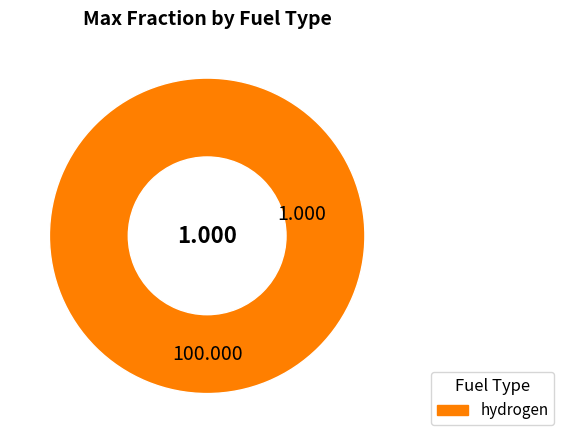

Is there a majority slice in this chart?

Yes